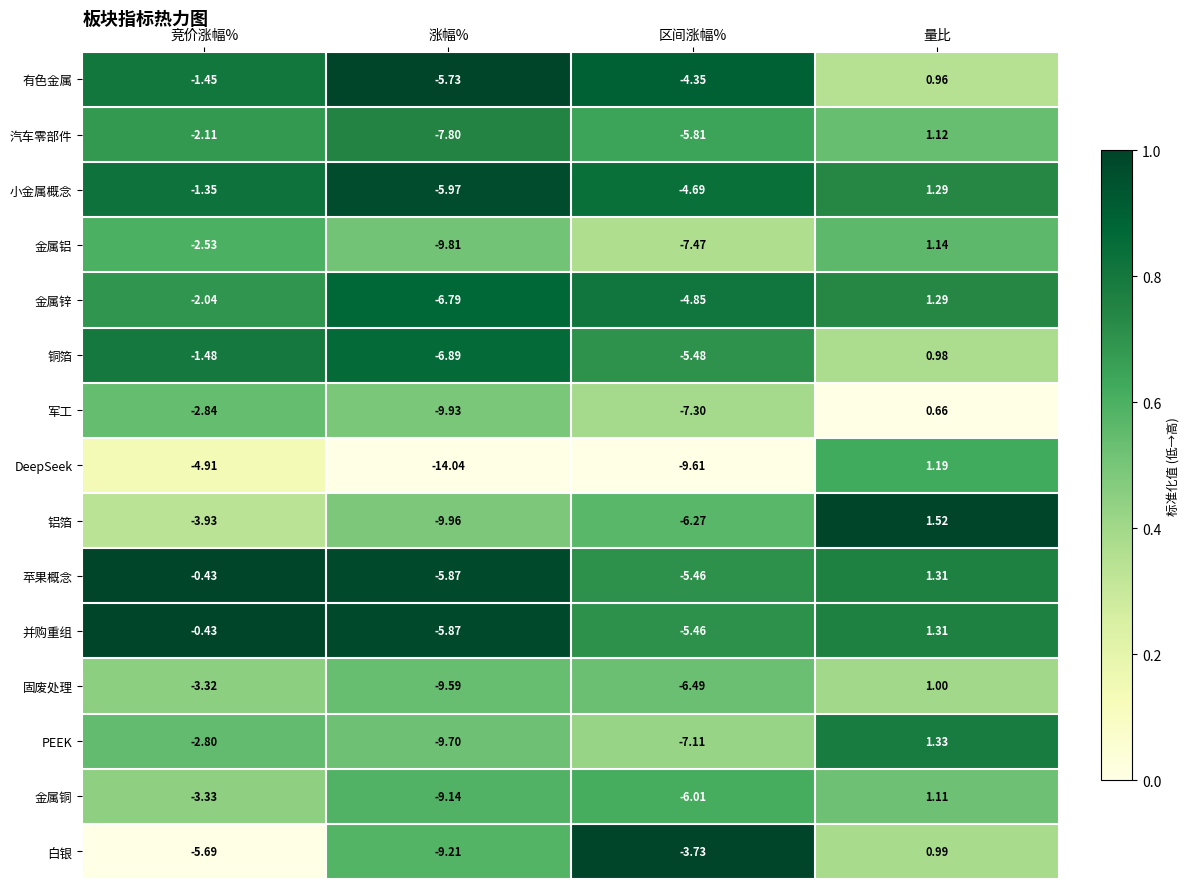

Which series has the largest range (max minus min)?

DeepSeek